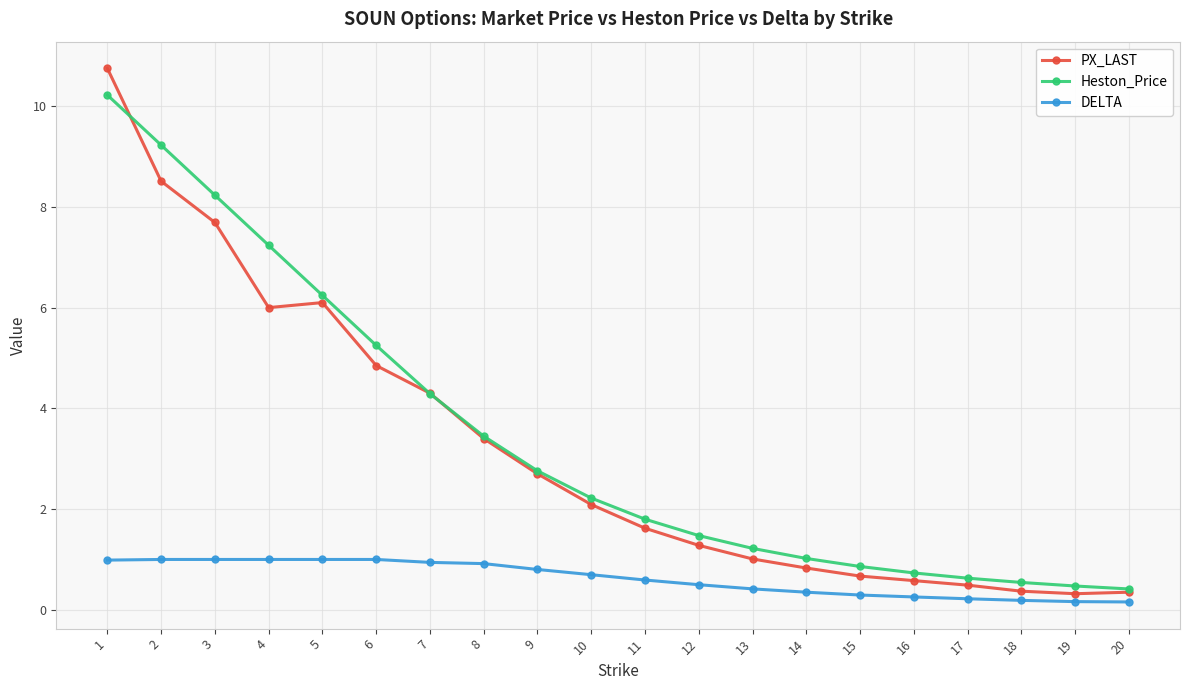

What is the minimum value shown in the chart?

0.2